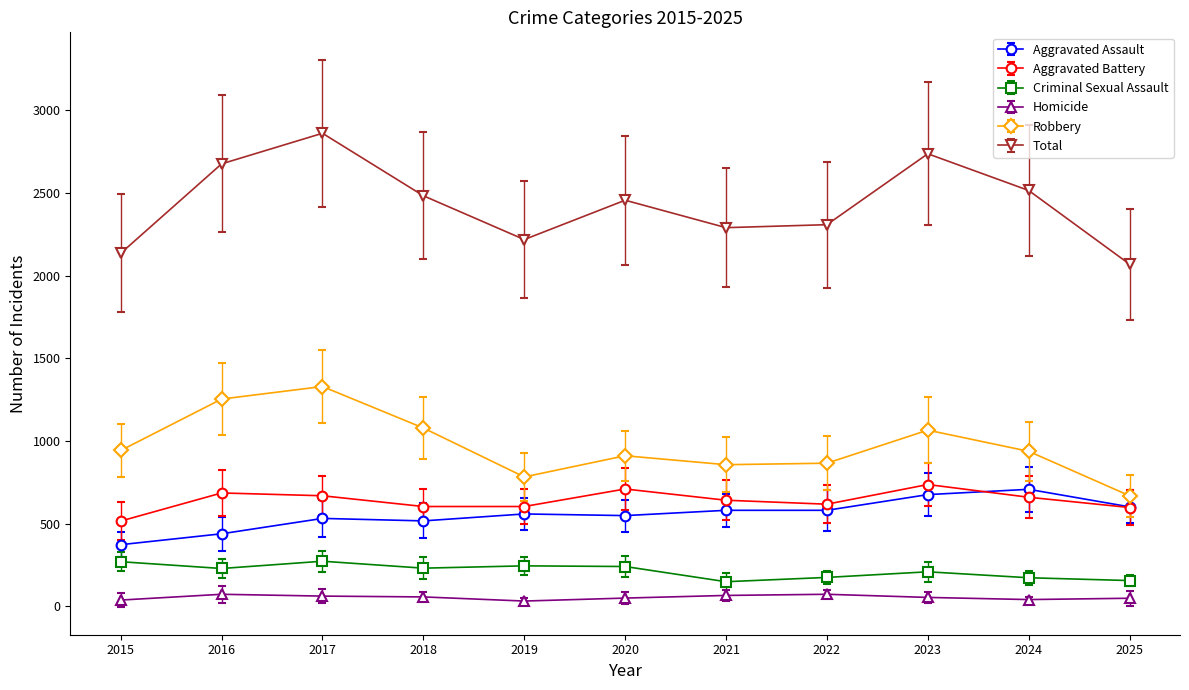

Where is the first local maximum for Robbery?

2017